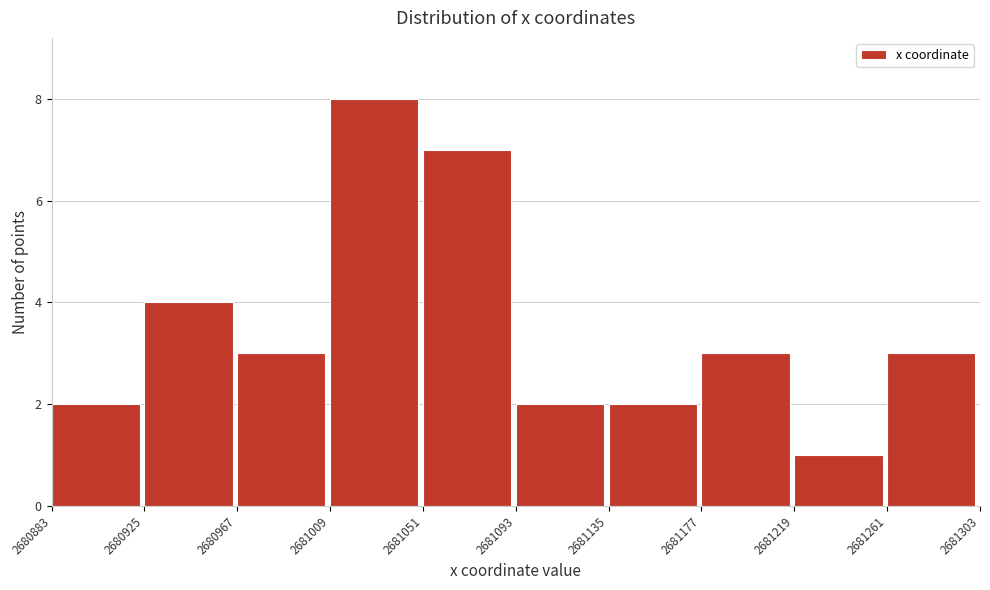

Over which range of the x-axis is the bar tallest?

2681009 to 2681051